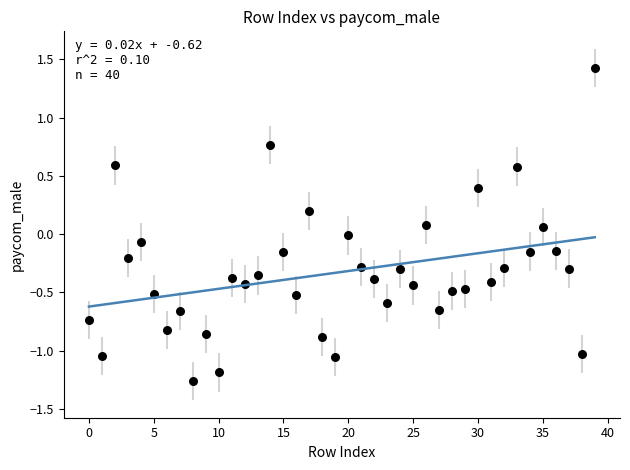

What is the range of Y values (max minus min)?

2.7